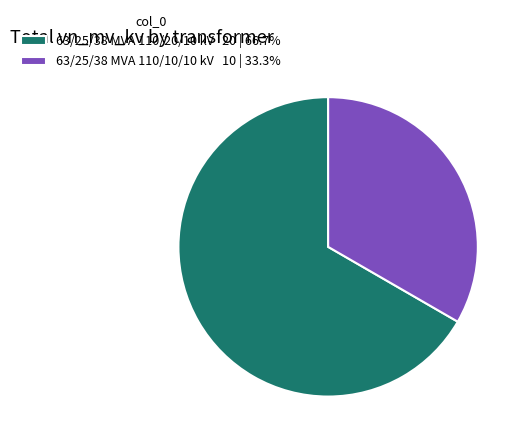

Combined, do 63/25/38 MVA 110/20/10 kV 20 | 66.7% and 63/25/38 MVA 110/10/10 kV 10 | 33.3% account for over 50%?

Yes